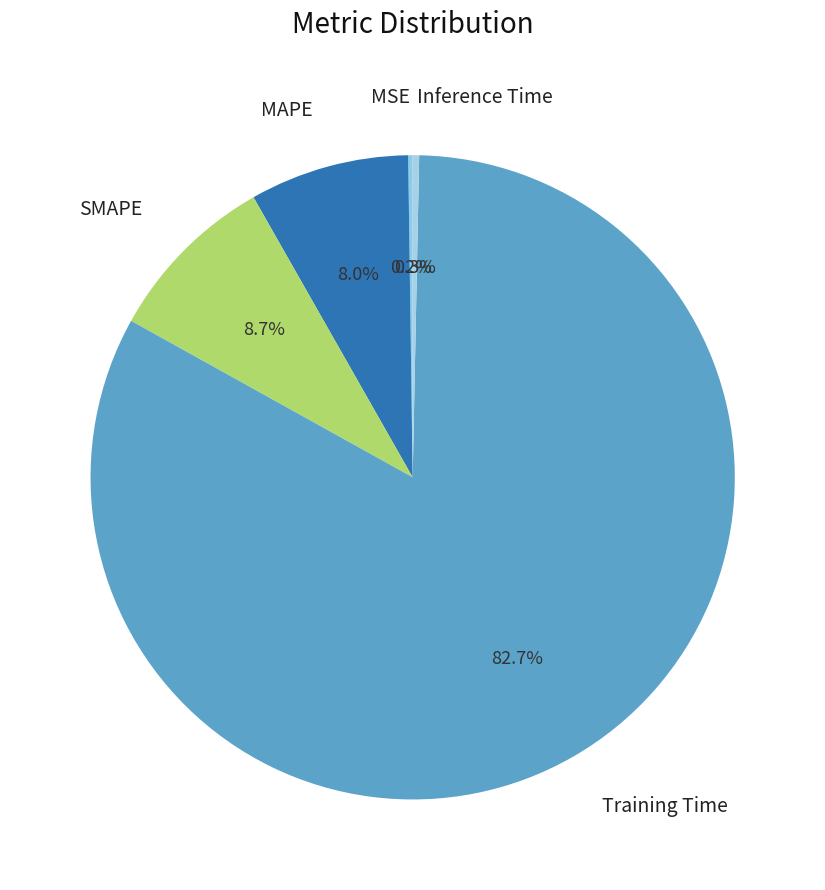

True or false: Inference Time accounts for 0% of the total.

True